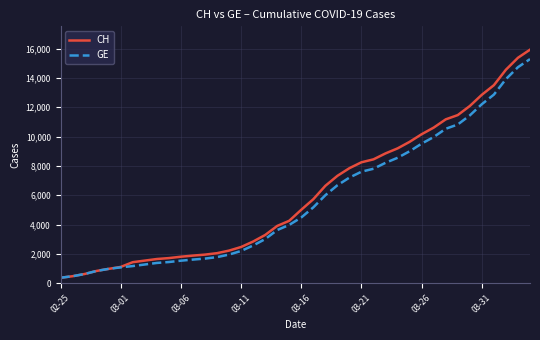

Which series has the widest spread of values?

CH